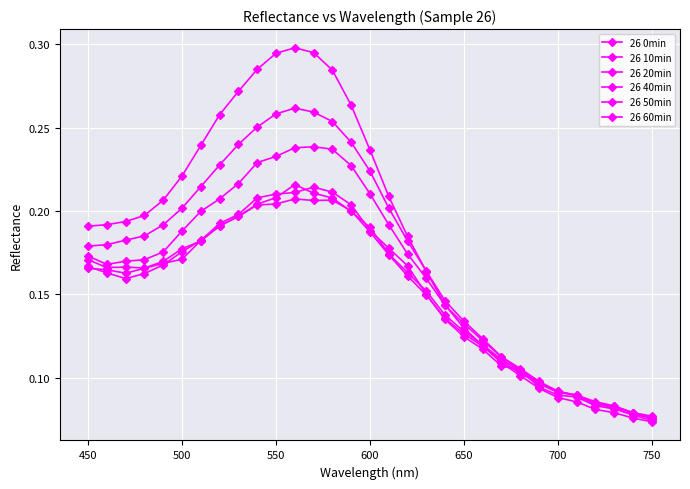

How many series are shown in this chart?

6